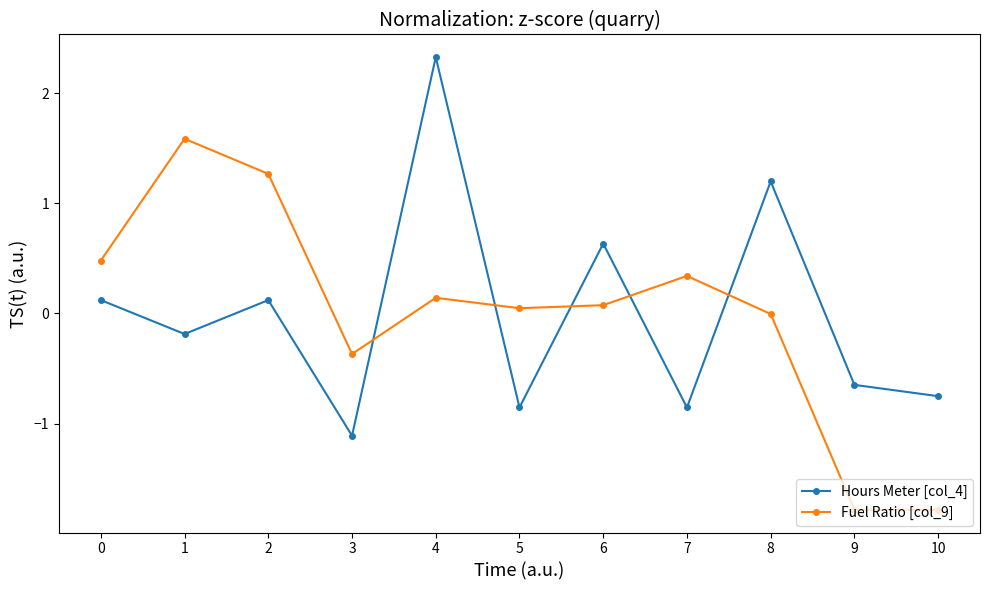

What is the minimum value shown in the chart?

-1.8